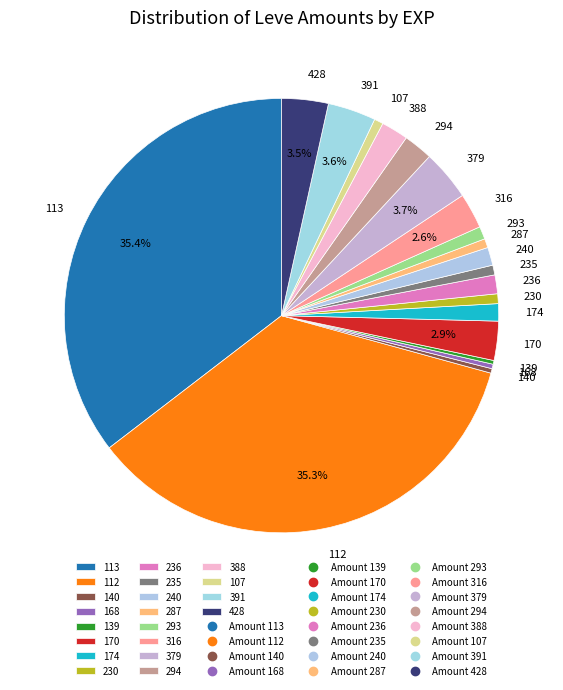

Does 107 account for over 50% of the chart?

No